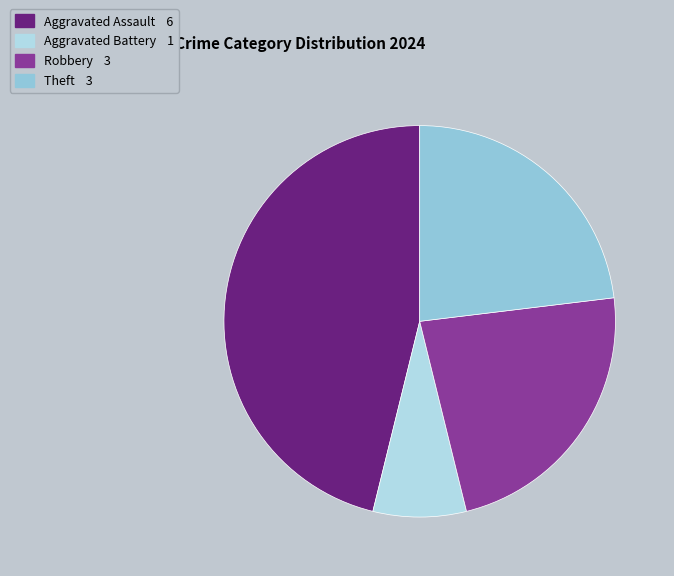

To the nearest percent, what is the difference between the Robbery and Aggravated Assault slice percentages?

23%